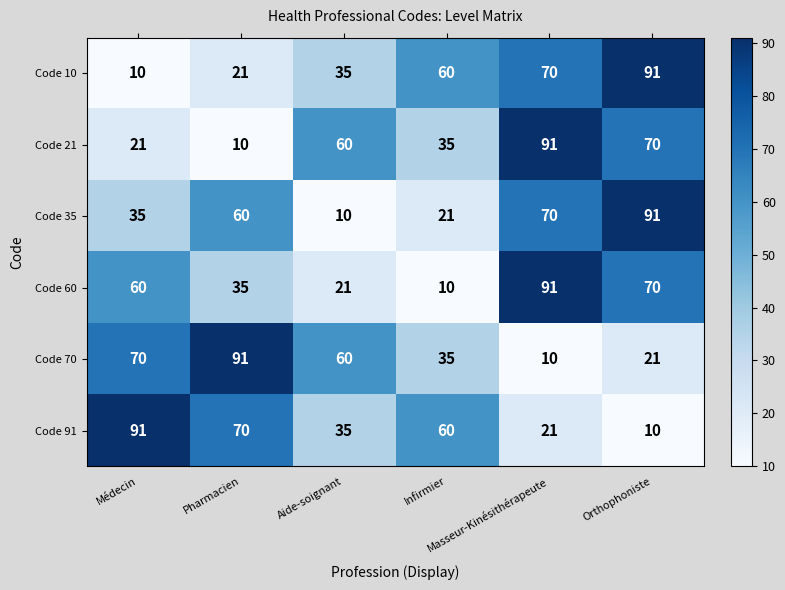

What is the maximum value shown in the chart?

91